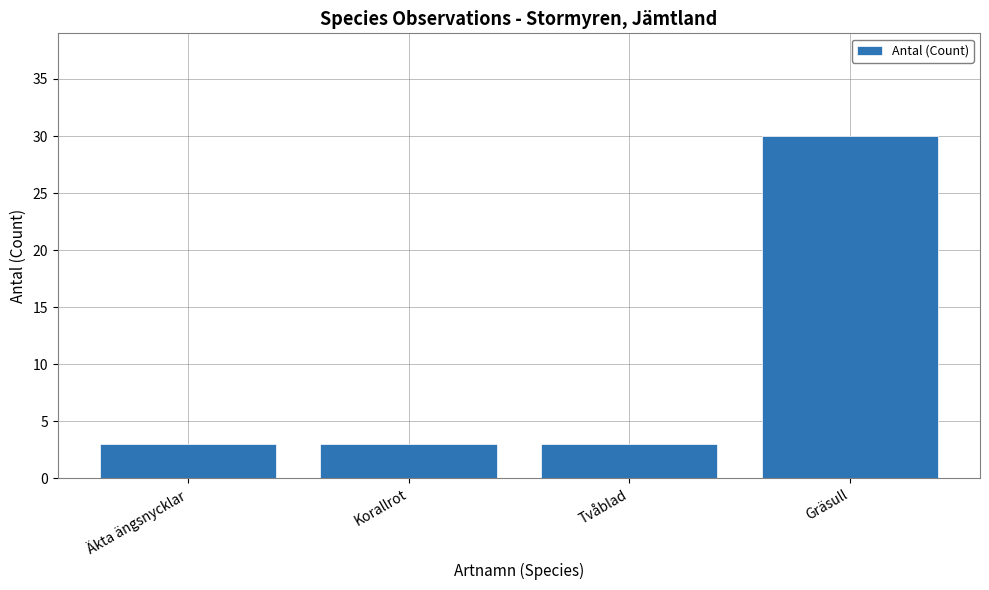

Reading left to right, extract all data points from this chart.

3	3	3	30